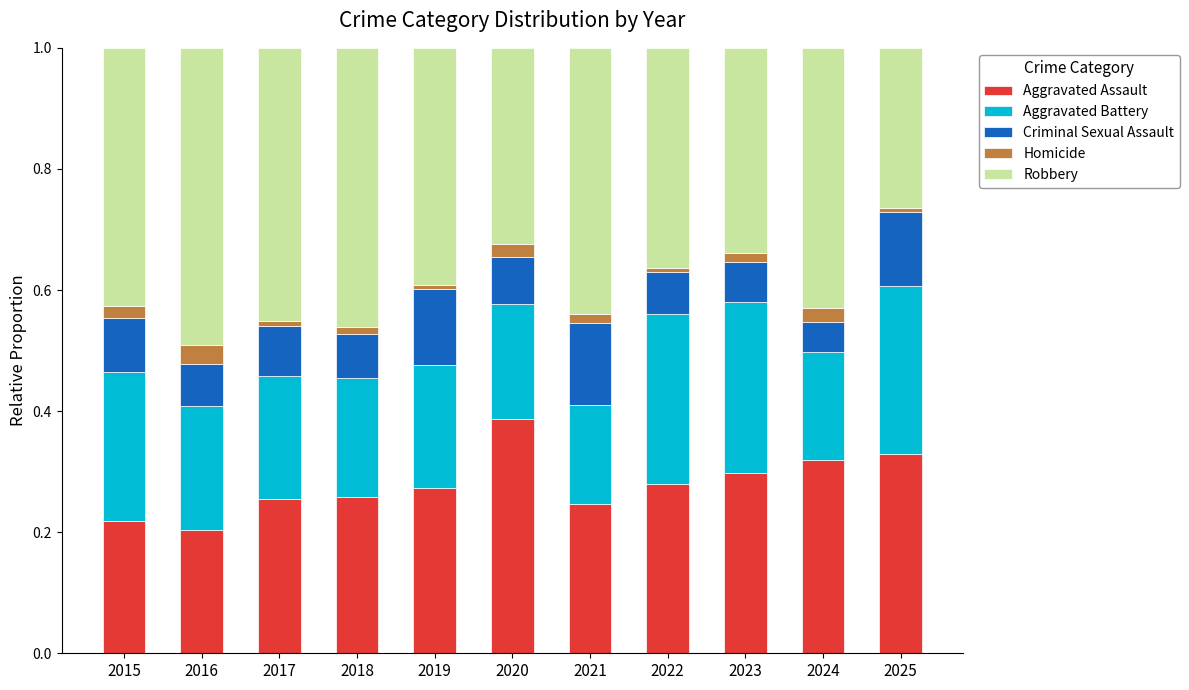

The value of Aggravated Assault at 2018 is 0.5. True or false?

False